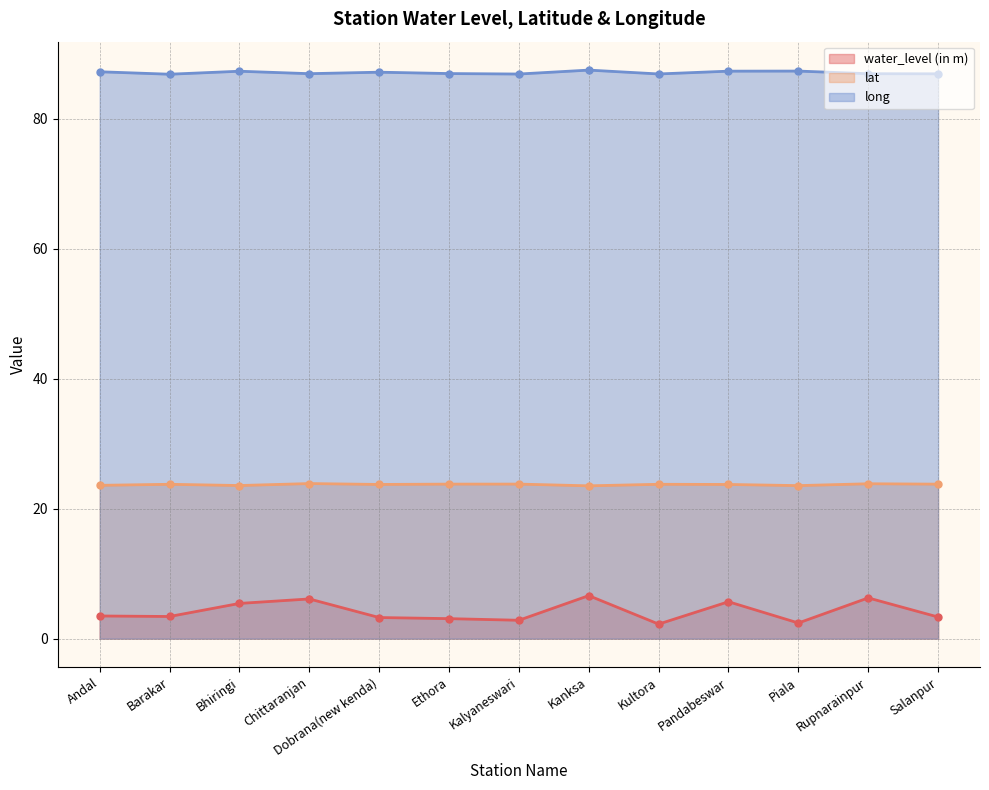

What position from the left is Andal?

1